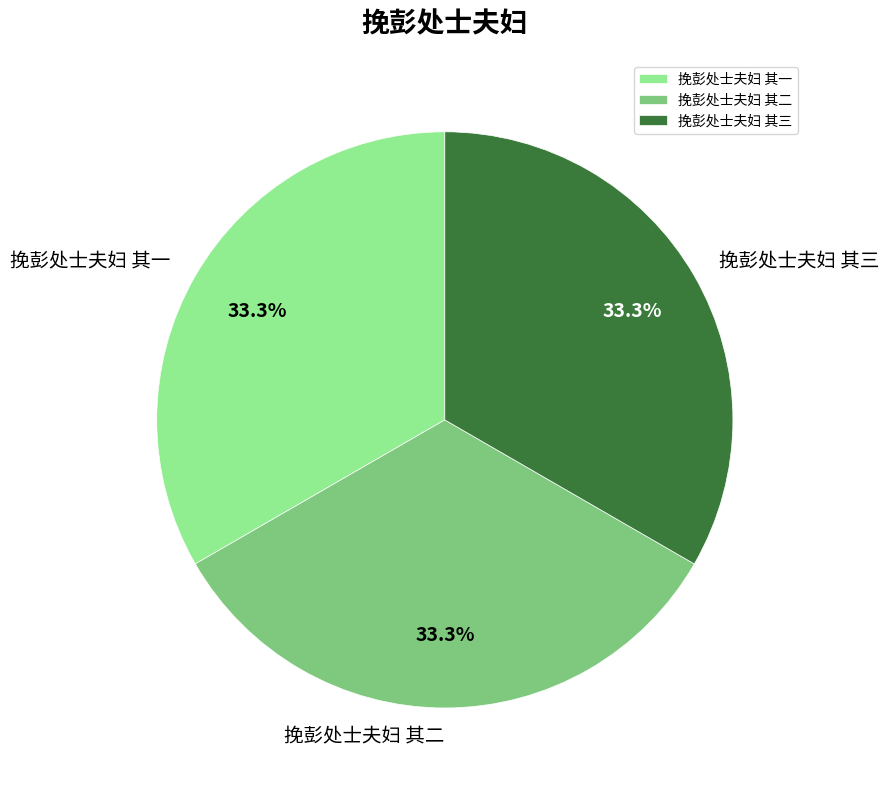

To the nearest percent, what is the average slice percentage?

33%